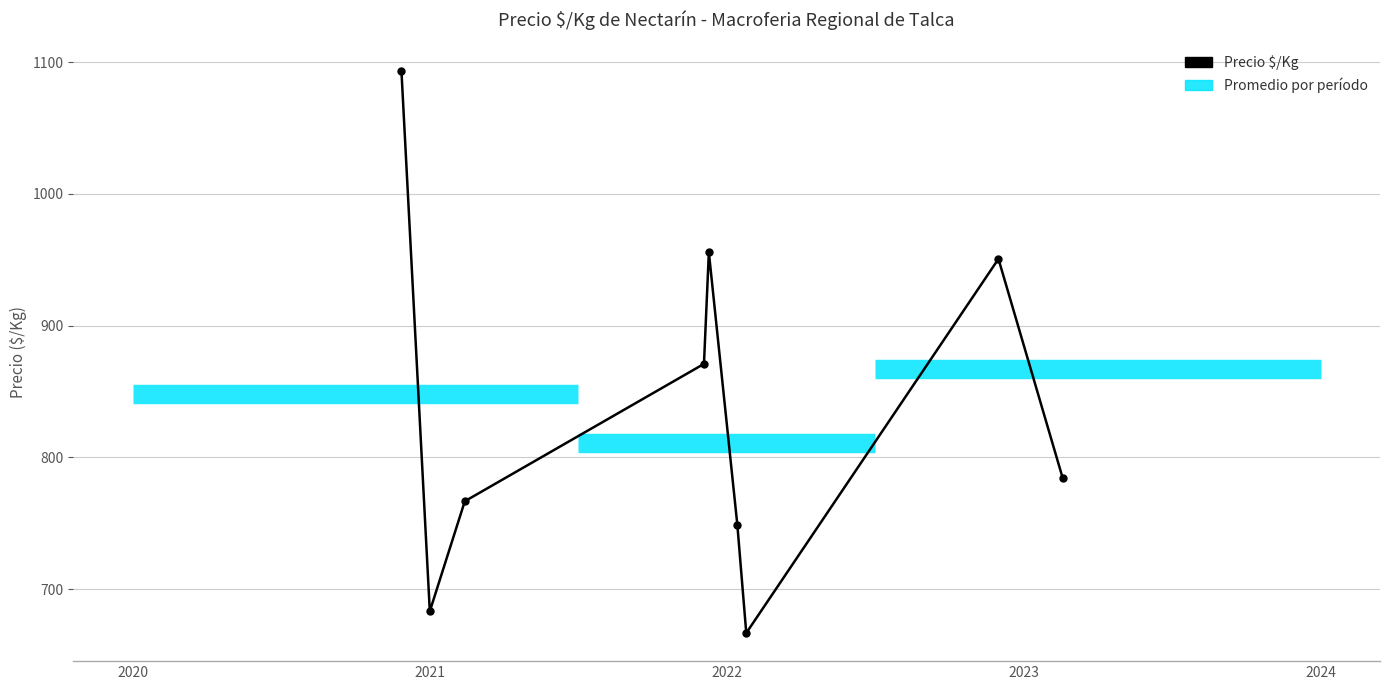

True or false: there are more than 2 points higher than both neighbors.

False